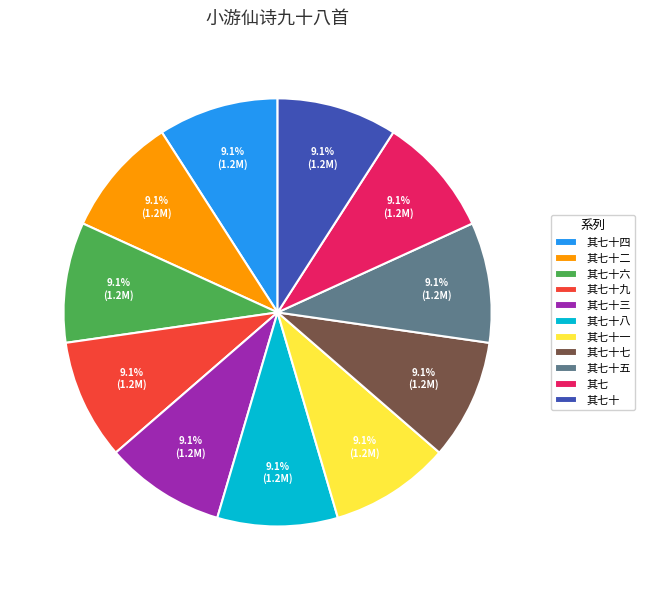

What is the ratio of the value at 其七十六 to the value at 其七十七?

1.0